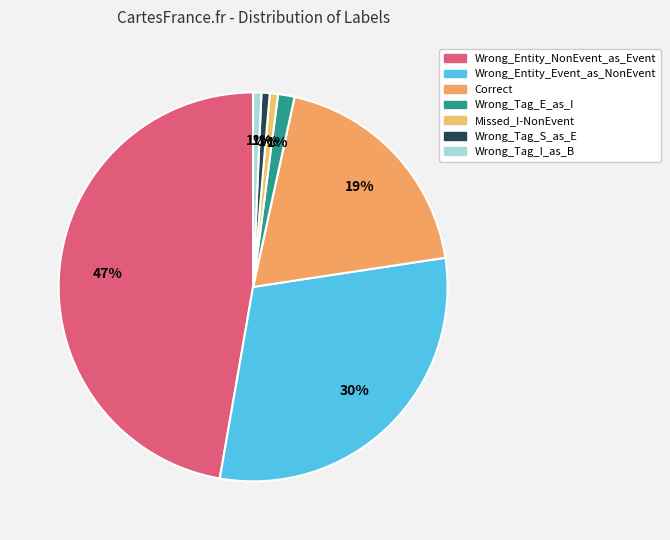

The Wrong_Tag_S_as_E slice represents 11% of the pie. True or false?

False